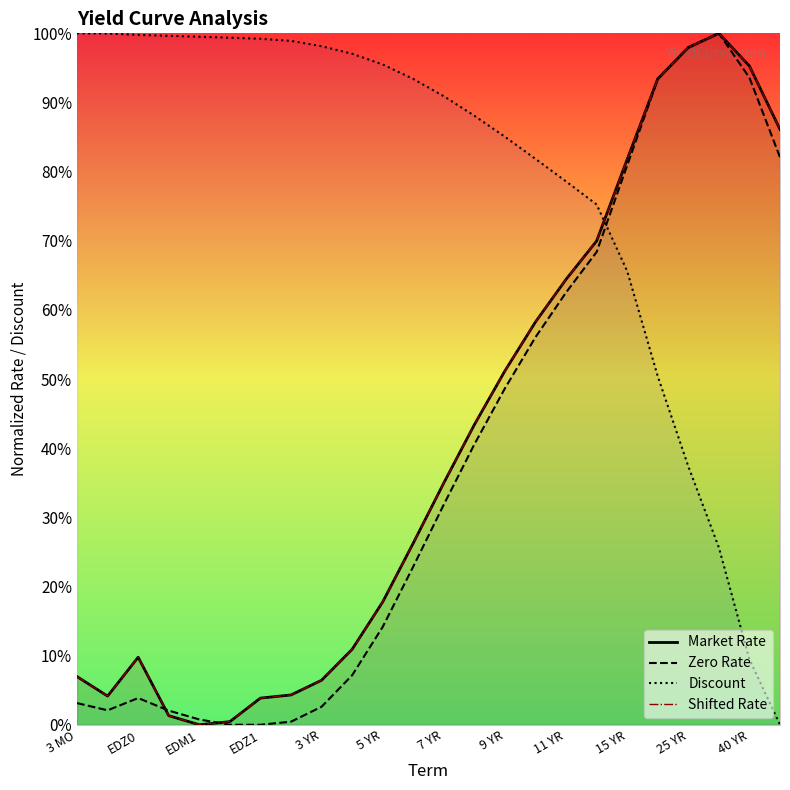

Between which two adjacent categories do Zero Rate and Market Rate first intersect?

EDZ0 and EDH1